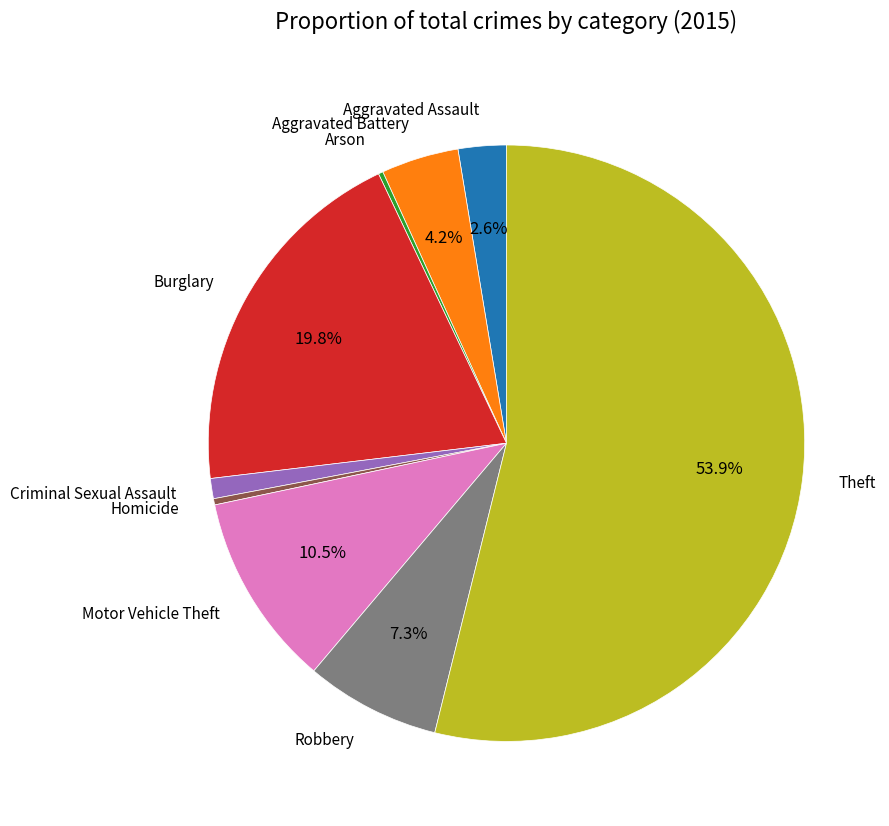

Does any single category account for the majority?

Yes